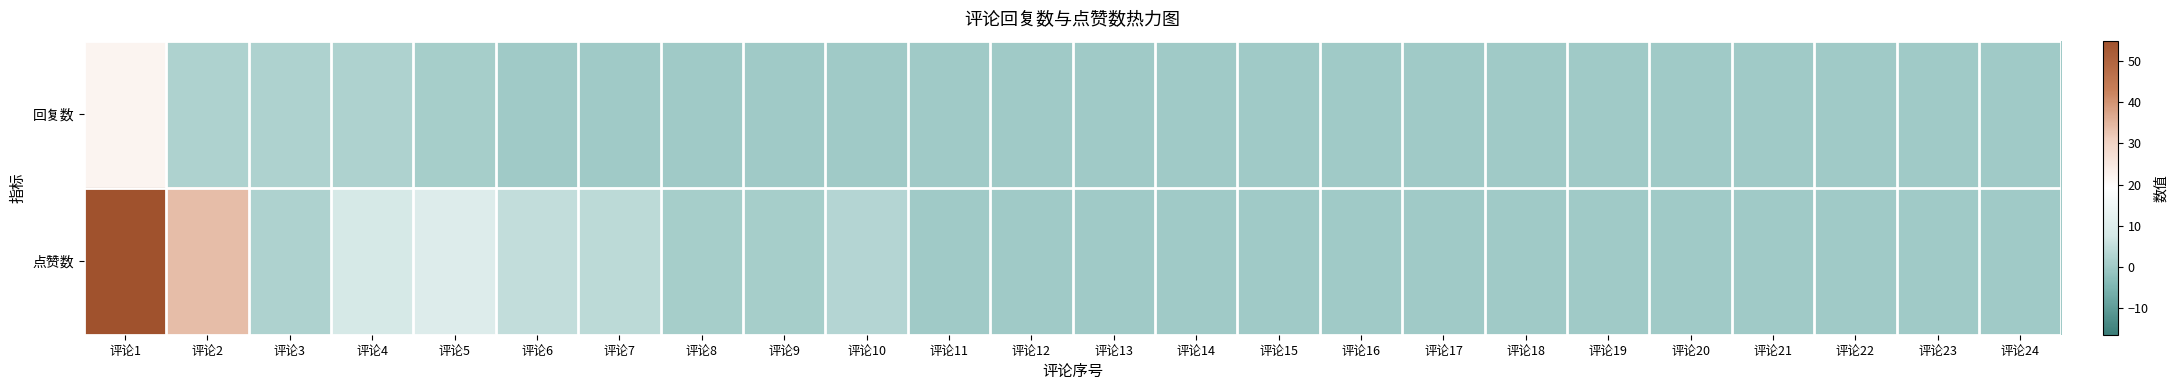

Between 评论13 and 评论19, which series saw the biggest shift?

回复数